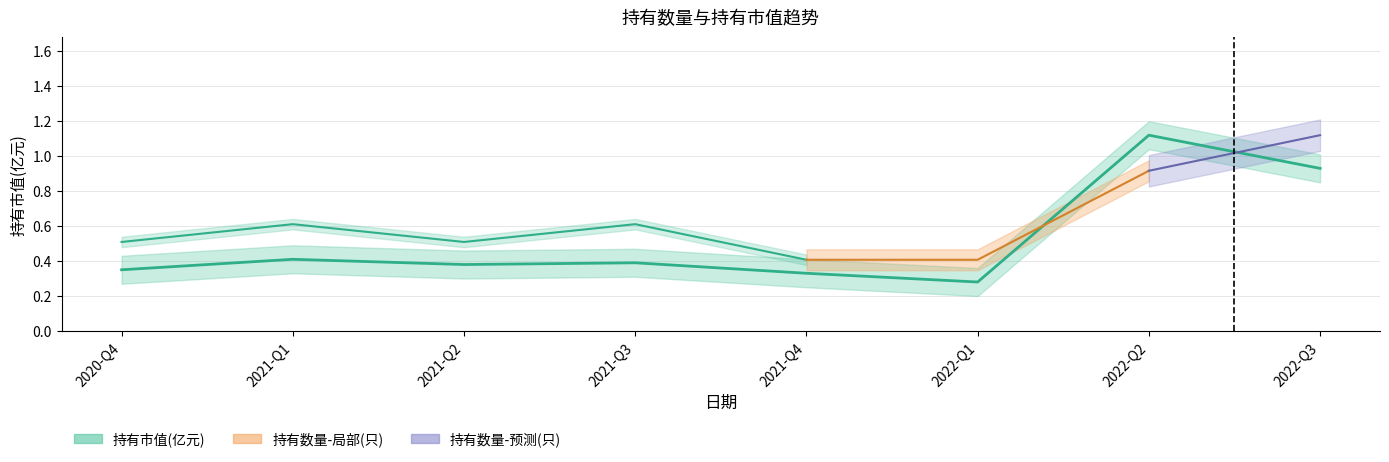

Reading left to right, what are all the values shown in this chart?

0.3	0.4	0.4	0.4	0.3	0.3	1.1	0.9